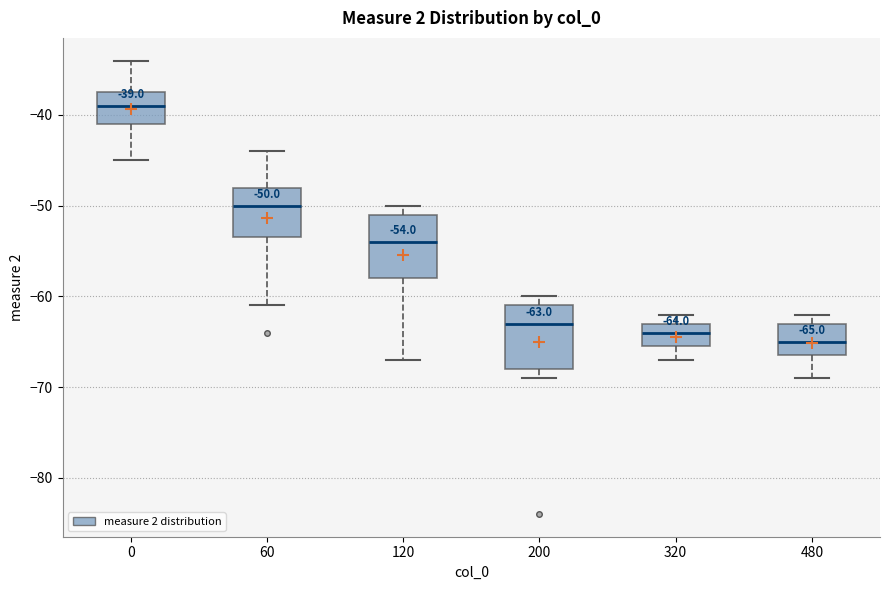

Which box has the lowest median line?

480